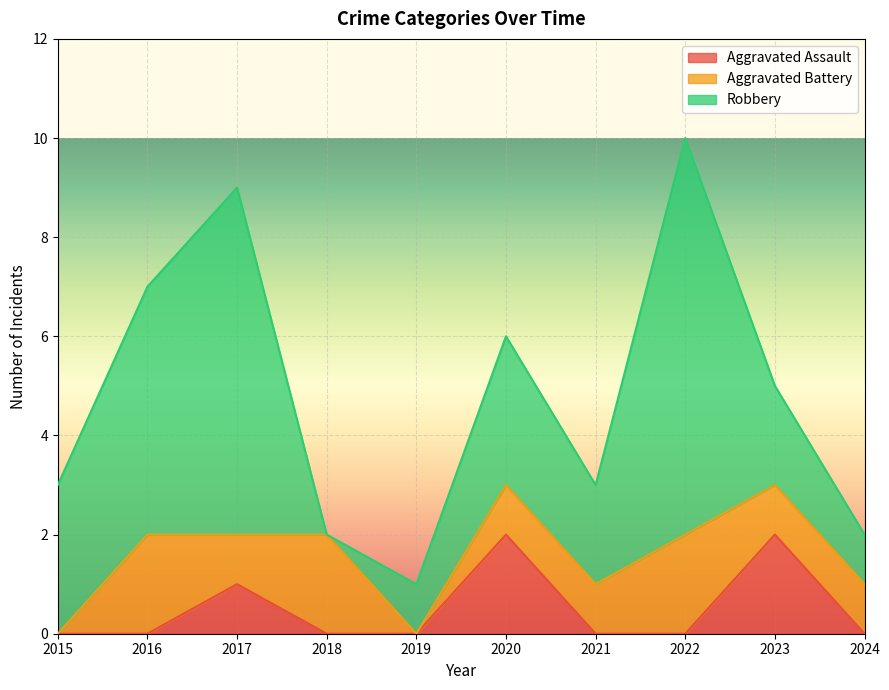

The value of Aggravated Assault at 2017 is 0. True or false?

False